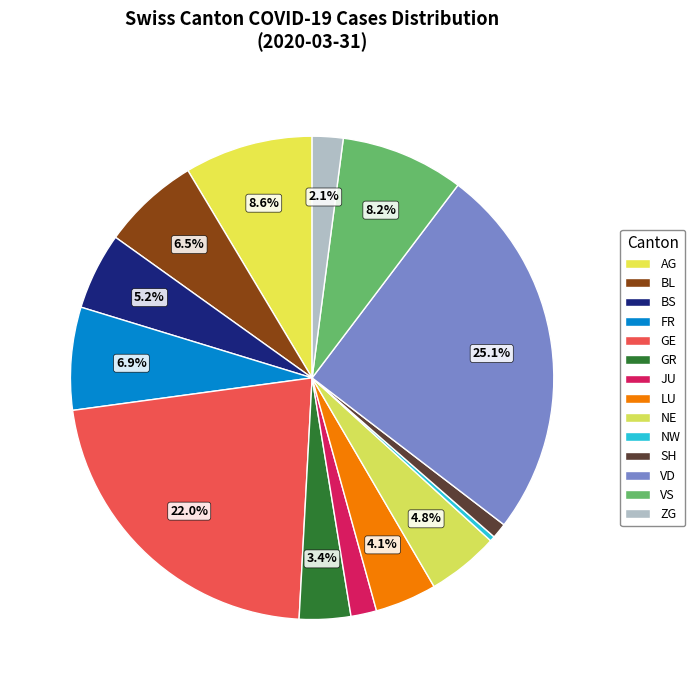

What is the ratio of the value at NW to the value at NE?

0.1